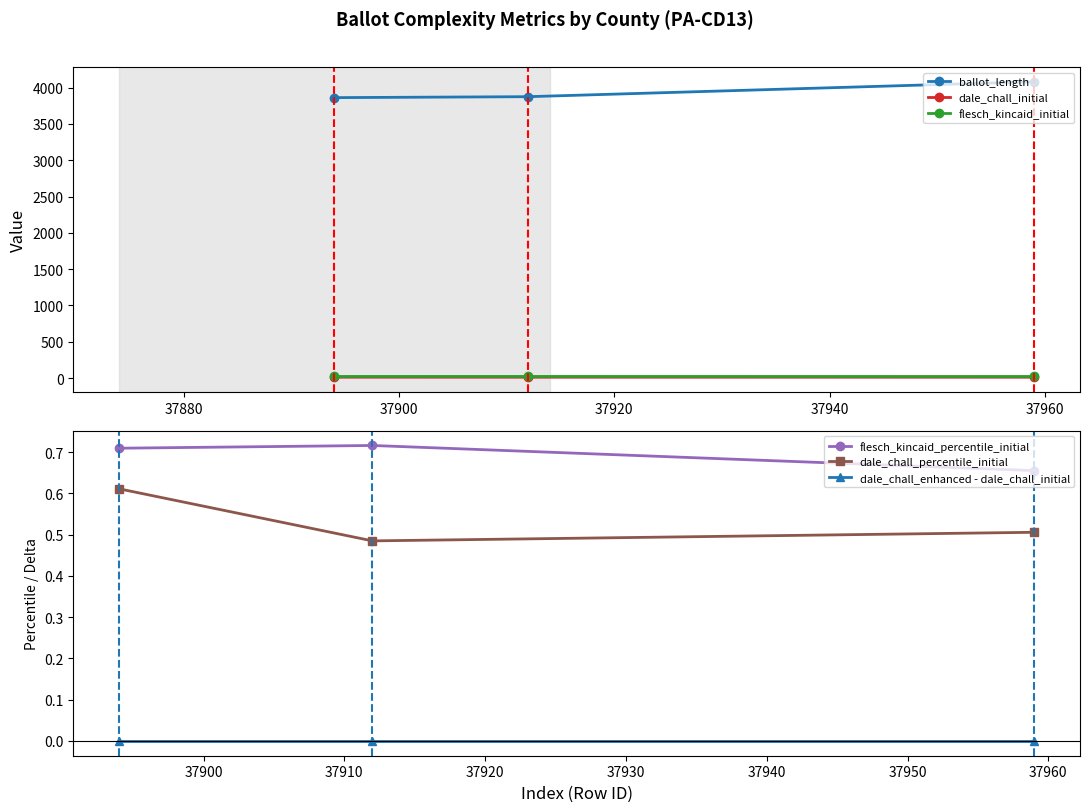

How many lines are shown in the chart?

6